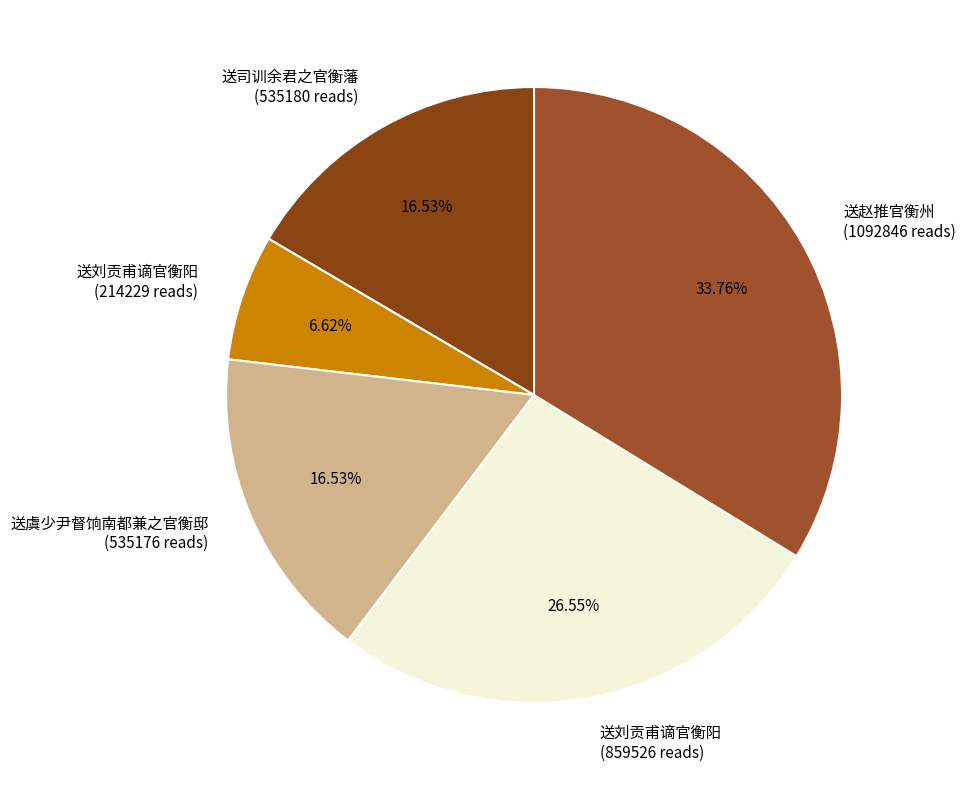

Do 送虞少尹督饷南都兼之官衡邸 (535176 reads) and 送司训余君之官衡藩 (535180 reads) together represent more than half of the pie?

No